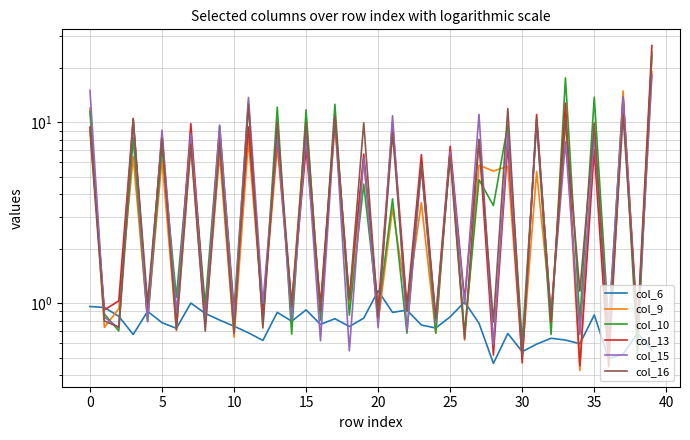

What is the total value across all series at 33?

59.3